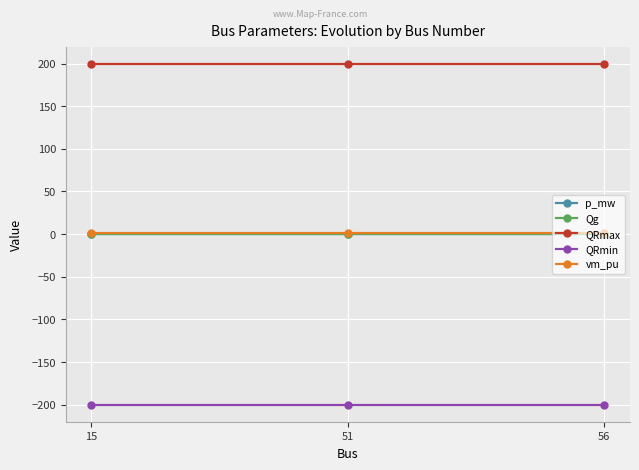

Between 51 and 56, which series saw the biggest shift?

p_mw